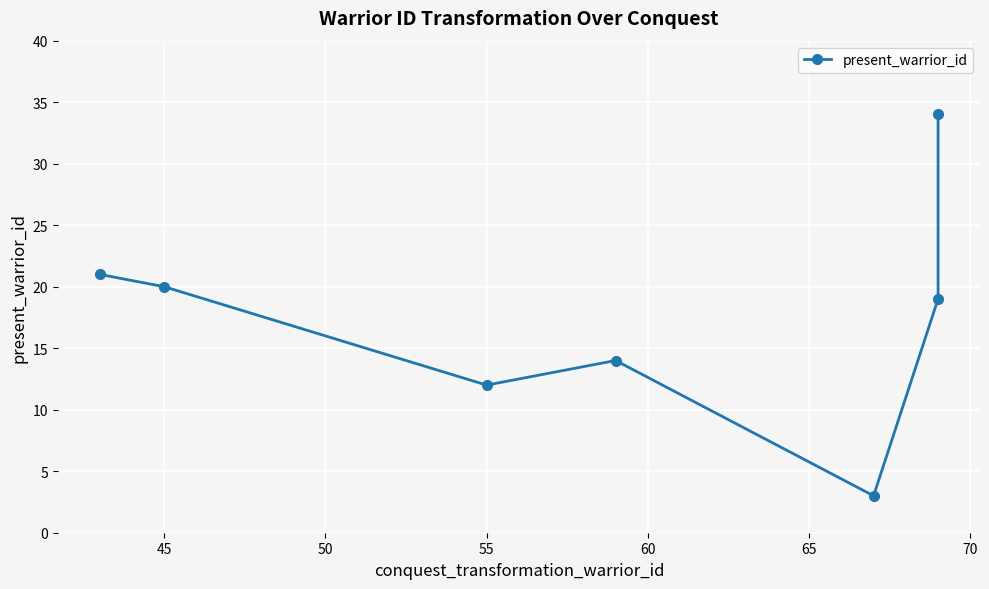

What is the average value?

18